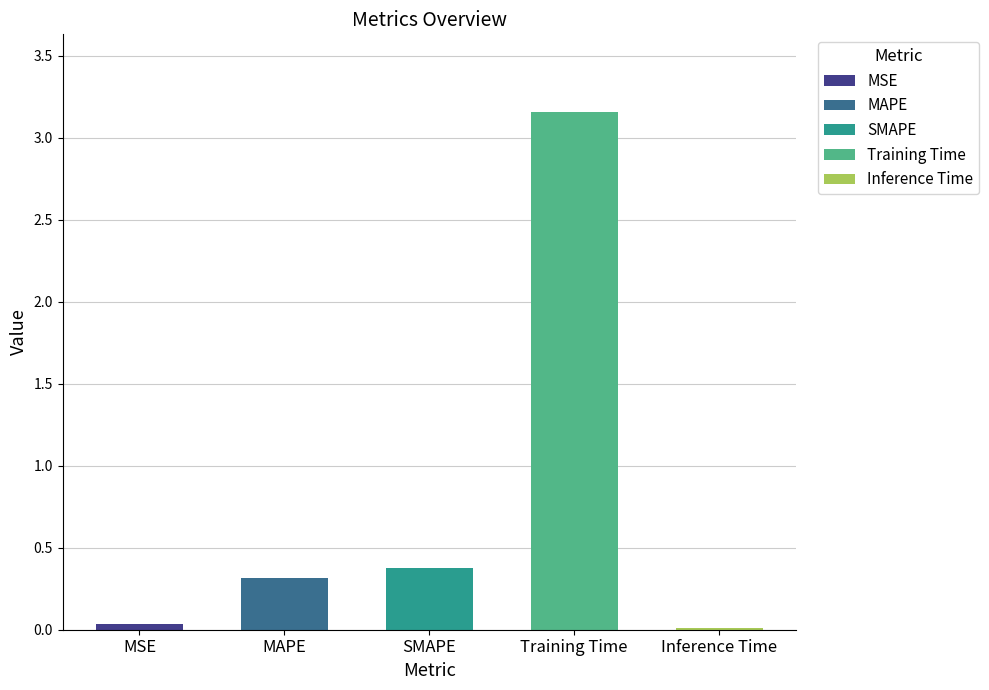

Reading left to right, list all the values displayed in this chart.

0.0	0.3	0.4	3.2	0.0